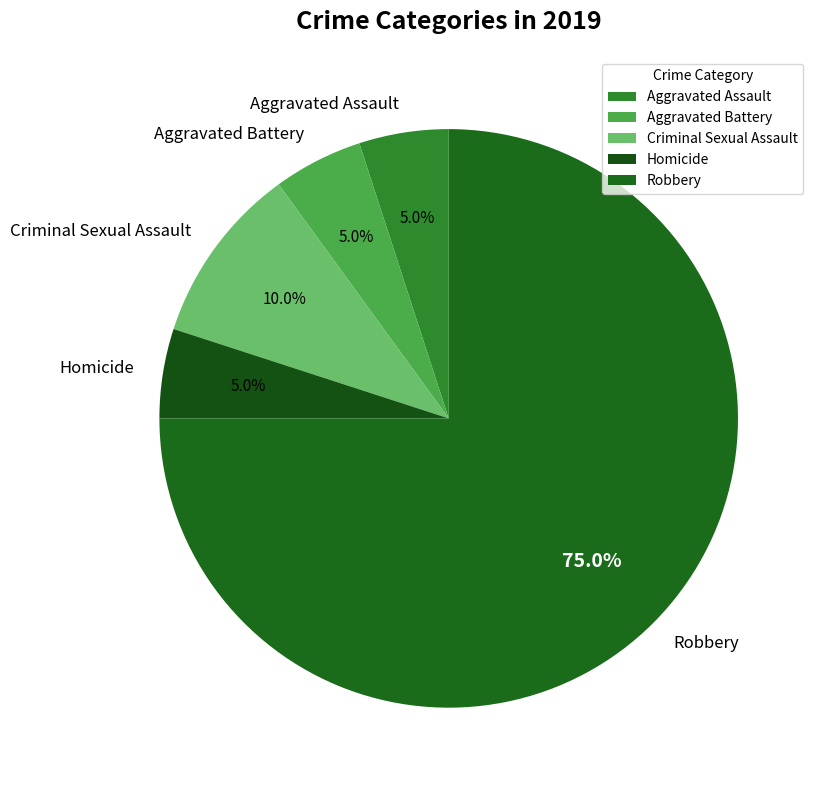

Does Robbery account for over 50% of the chart?

Yes